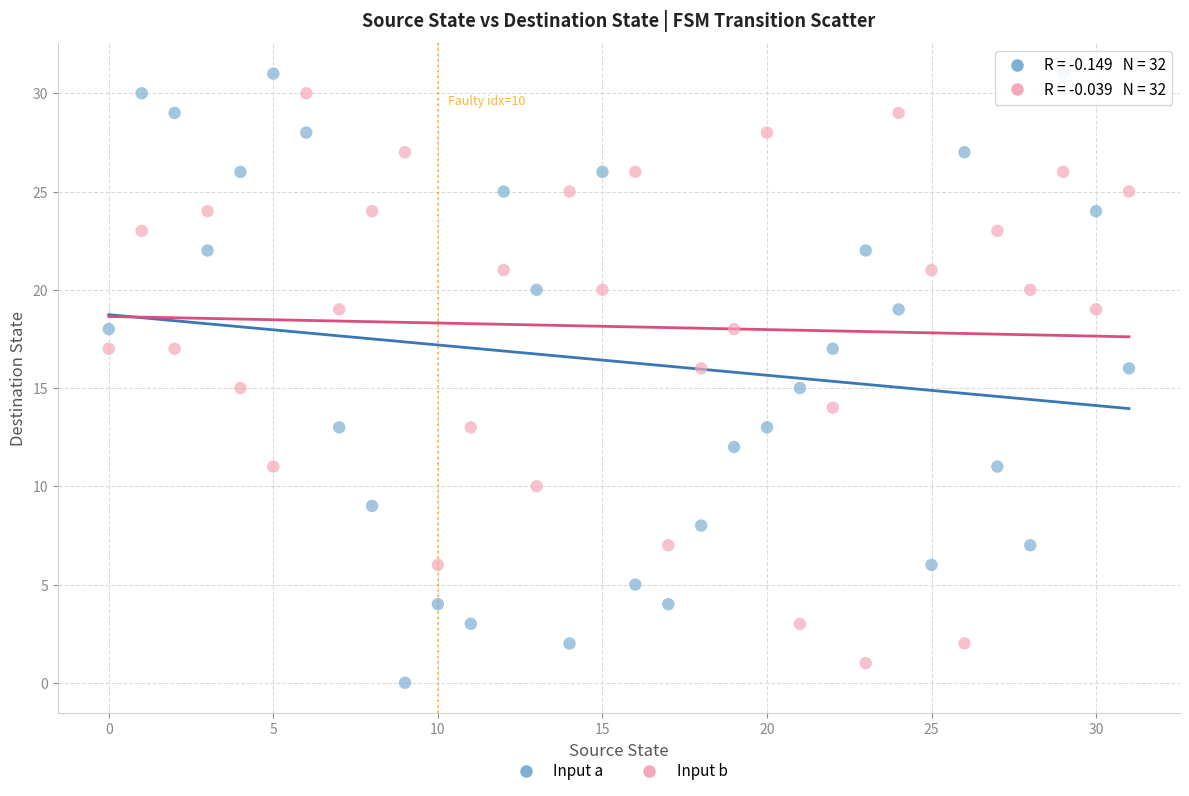

Count the number of points in this scatter plot.

64